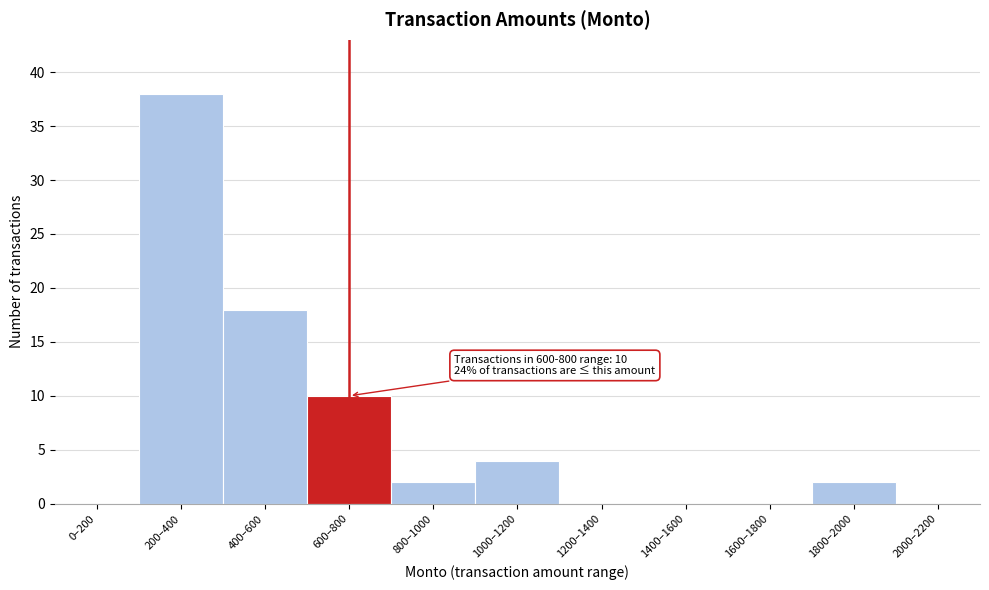

Reading left to right, extract all data points from this chart.

0–200=0	200–400=38	400–600=18	600–800=10	800–1000=2	1000–1200=4	1200–1400=0	1400–1600=0	1600–1800=0	1800–2000=2	2000–2200=0